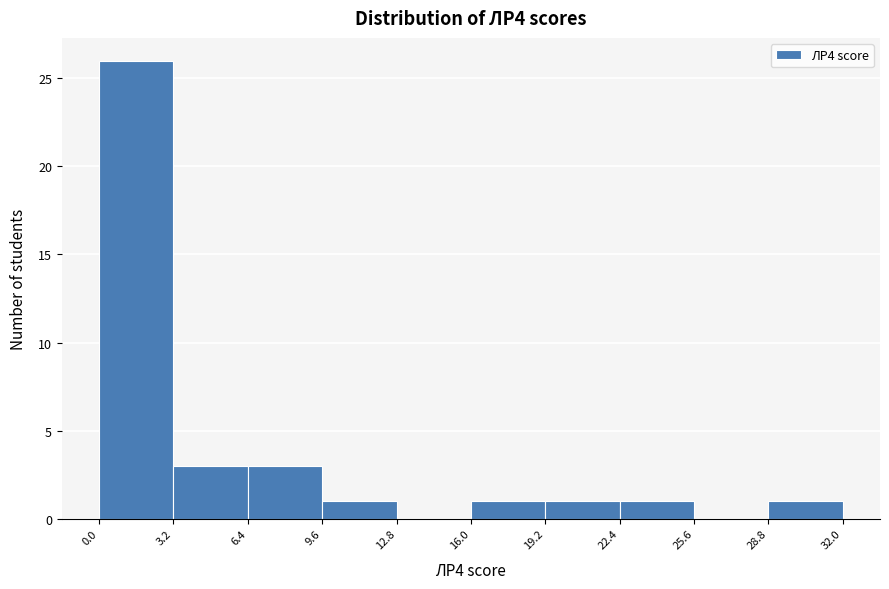

How tall is the bar that spans 19.2 to 22.4 on the x-axis? The values are not printed on the chart, so give them approximately, as read against the axis.

1